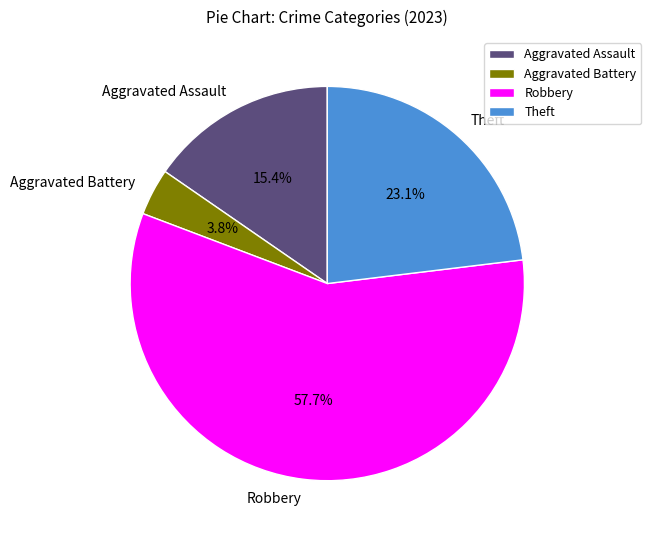

Does any single category account for the majority?

Yes